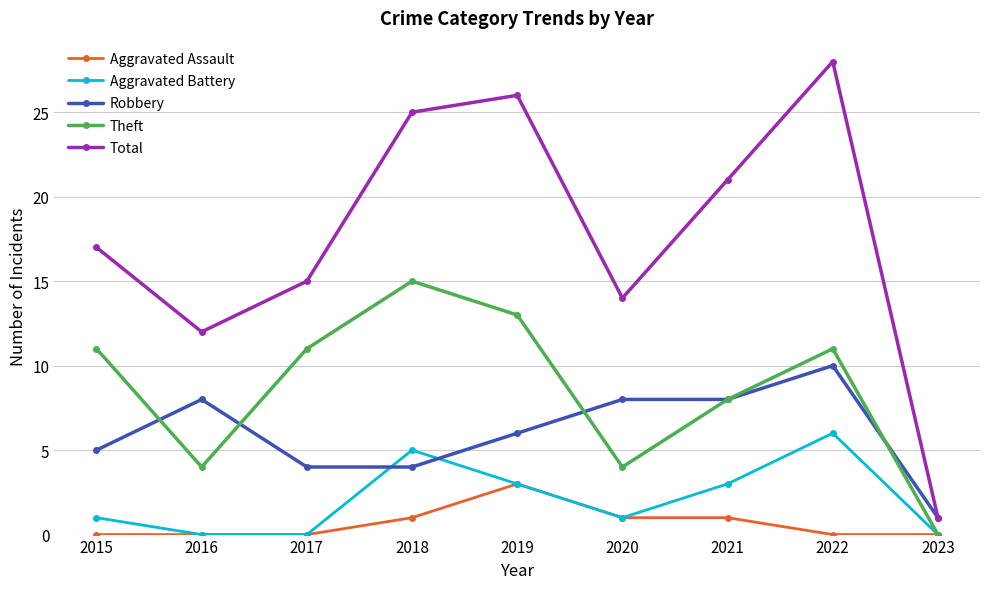

Count the number of data series in this chart.

5